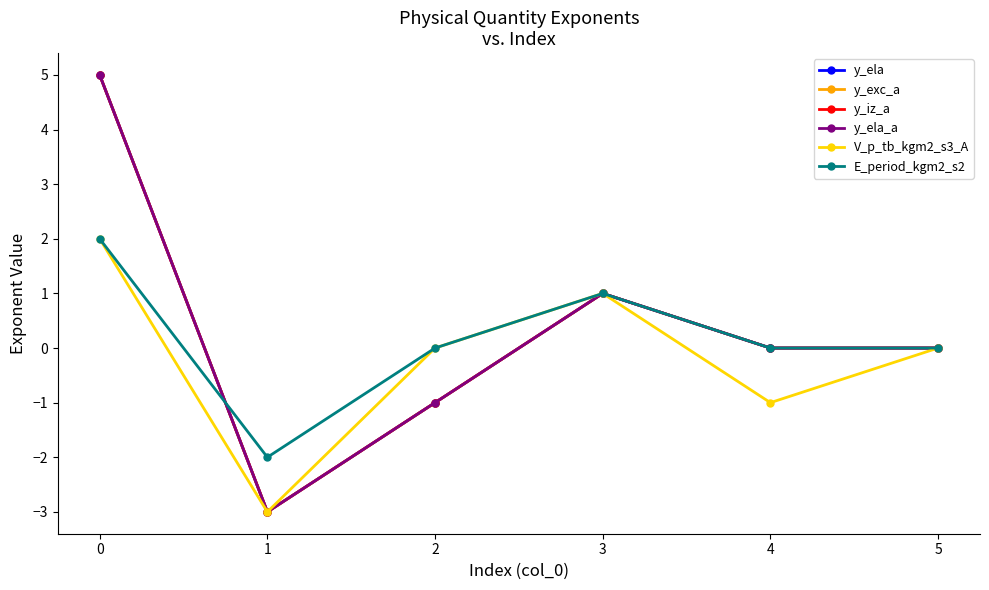

What is the lowest value of the E_period_kgm2_s2 series?

-2